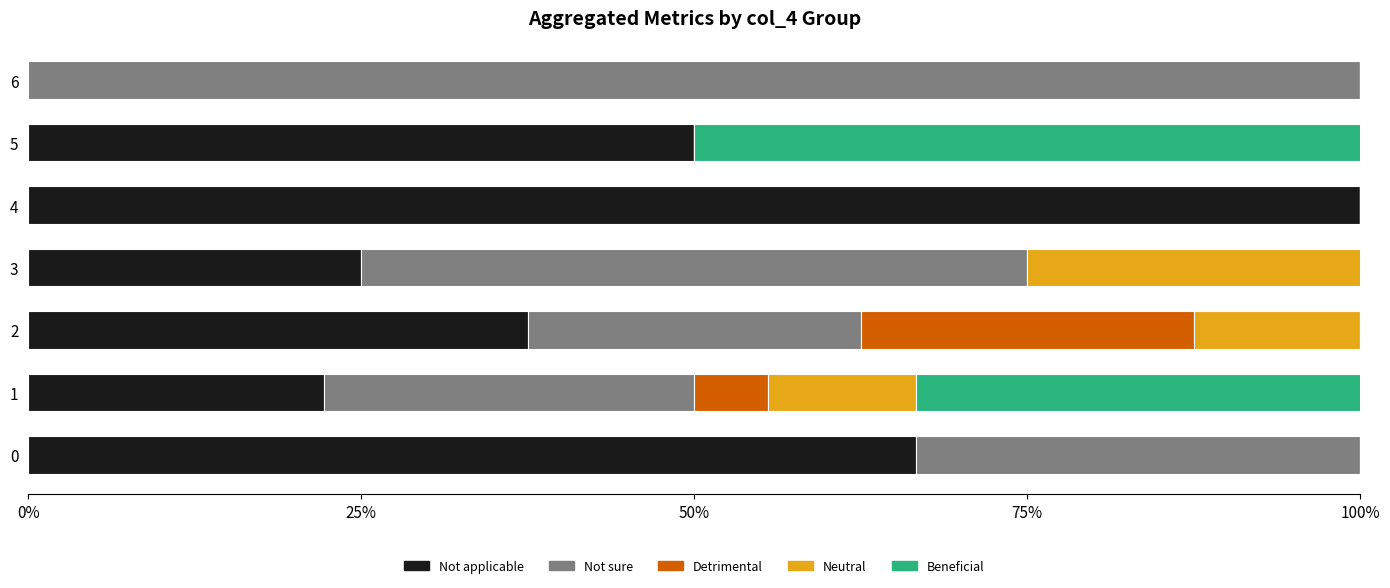

Between 2 and 3, which is larger?

2